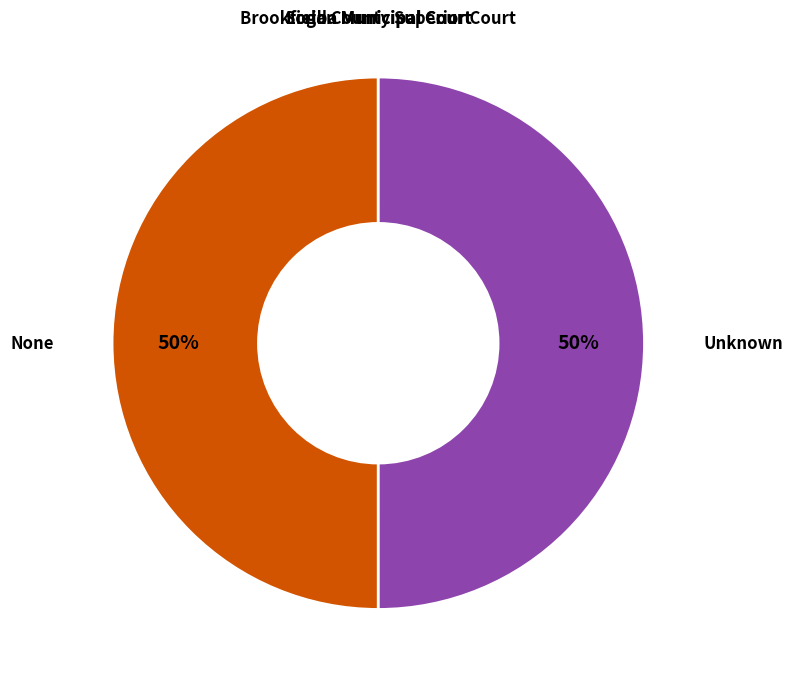

To the nearest percent, what is the difference between the largest and smallest slice percentages?

50%